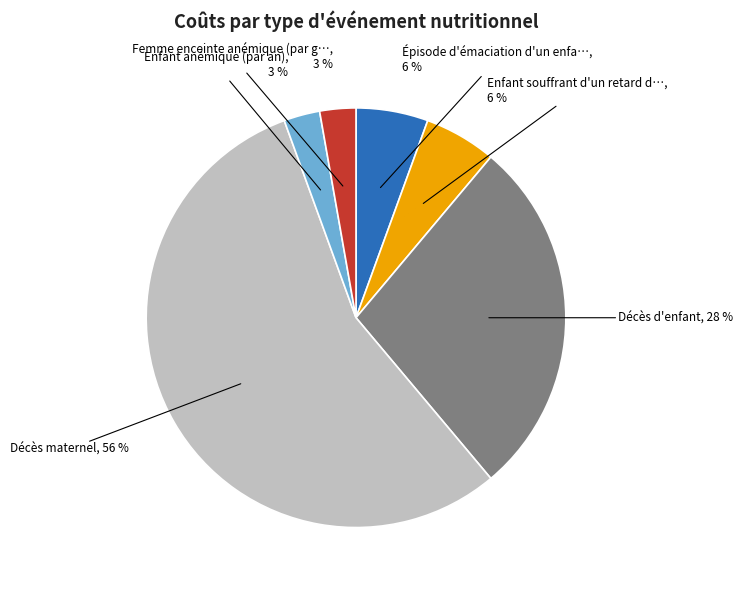

Does any single category account for the majority?

Yes